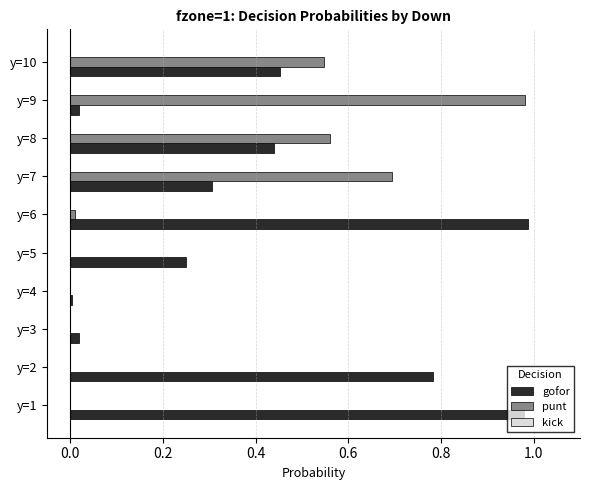

Between y=5 and y=10, which series saw the biggest shift?

punt